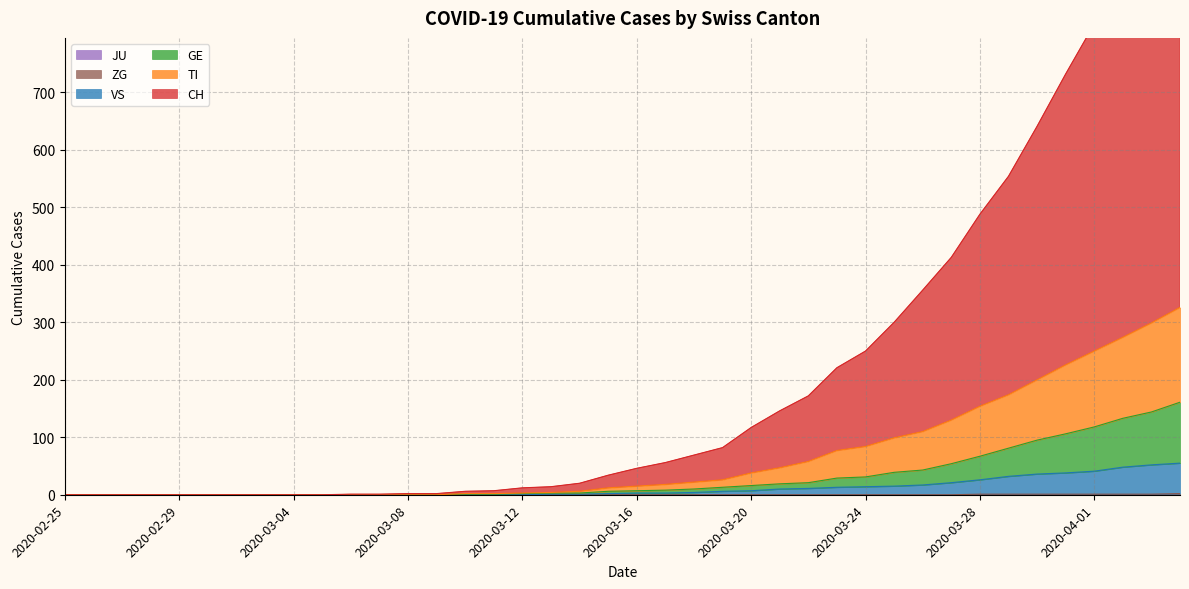

The GE series shows 0 at 2020-02-25. True or false?

True